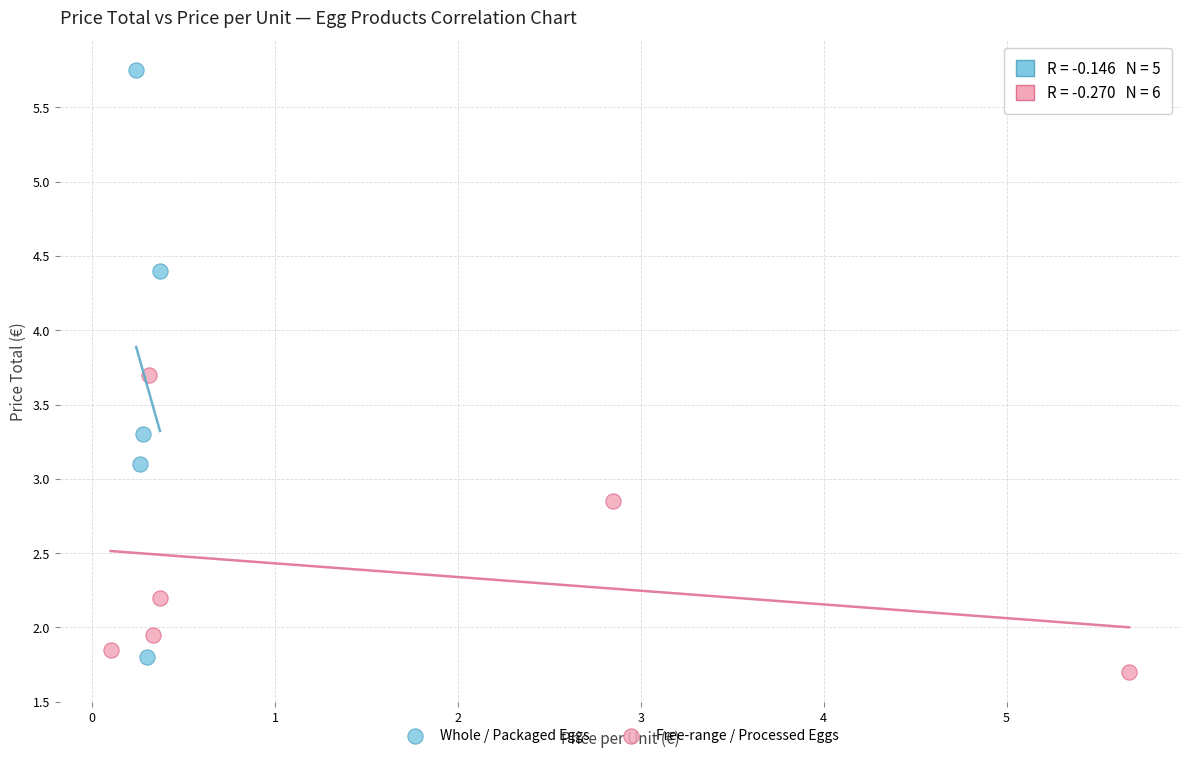

Which series contains the highest Y value?

Whole / Packaged Eggs